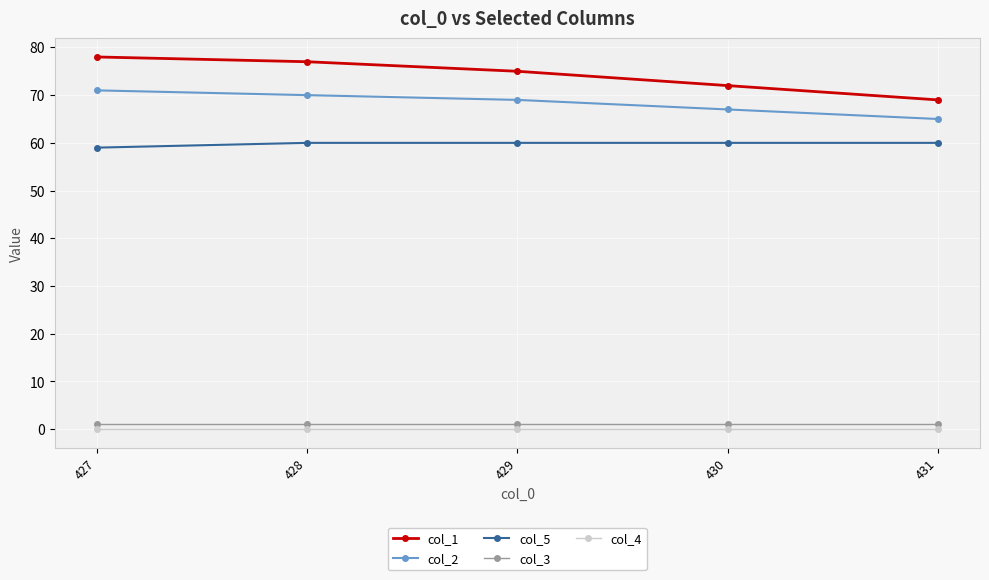

Is the value of col_4 at 431 greater than the value of col_5 at 431?

No